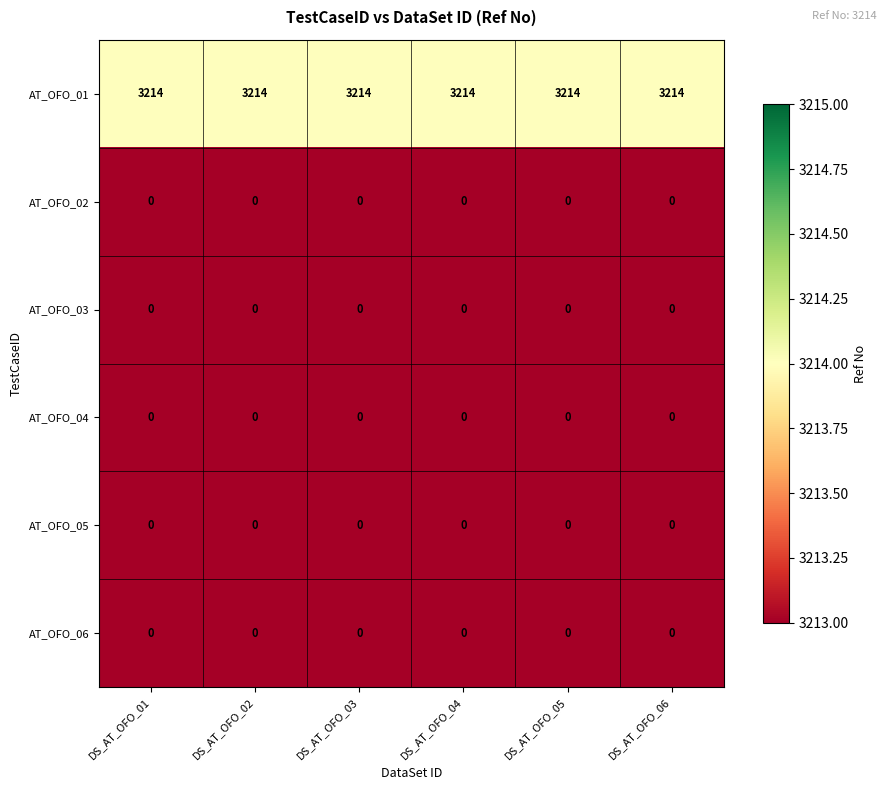

The AT_OFO_05 series shows 0 at DS_AT_OFO_06. True or false?

True